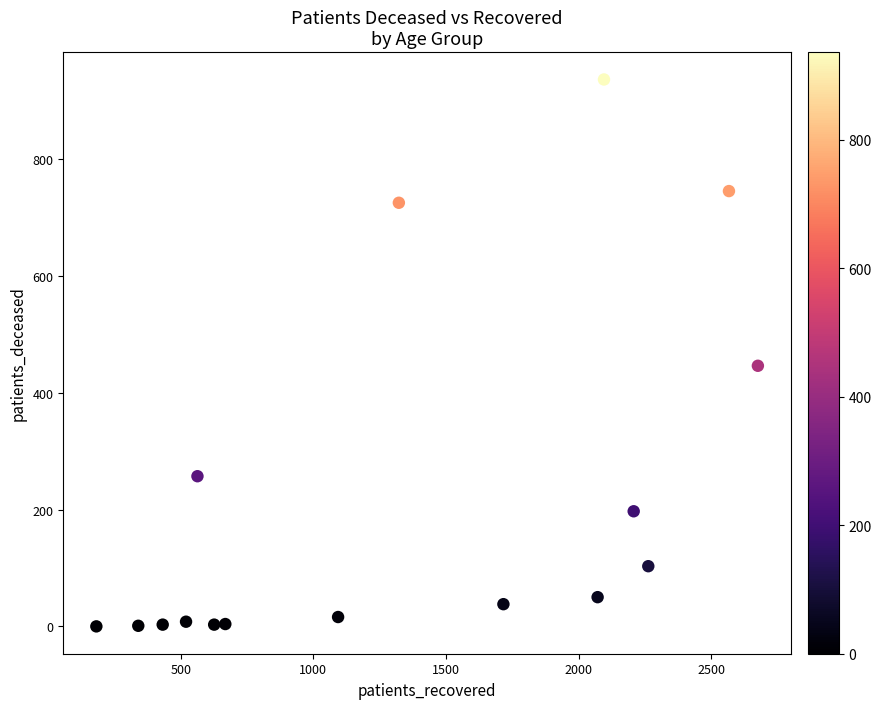

What is the range of Y values (max minus min)?

936